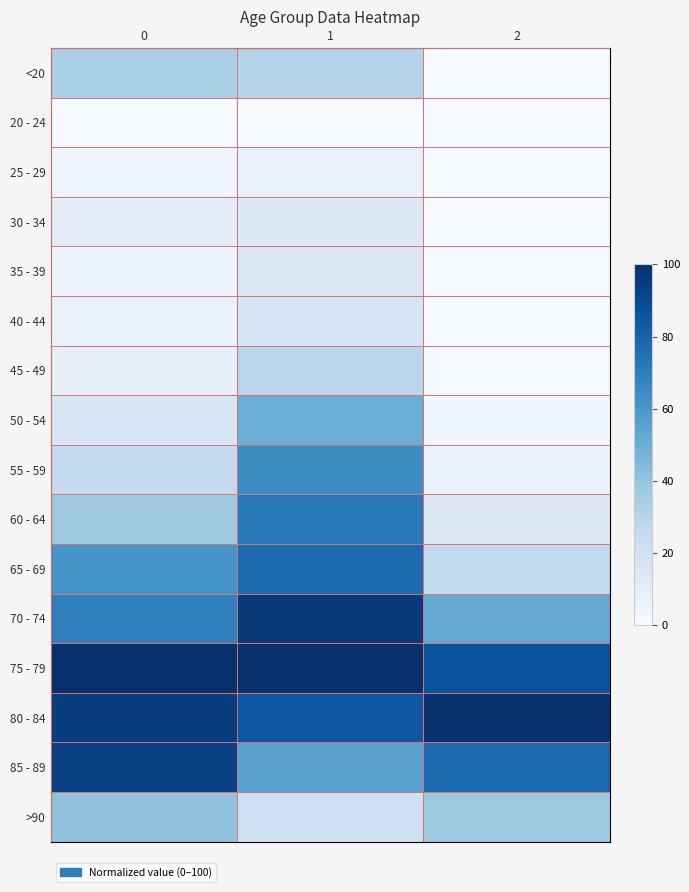

At 2, list the series in order from largest to smallest.

80 - 84, 75 - 79, 85 - 89, 70 - 74, >90, 65 - 69, 60 - 64, 55 - 59, 50 - 54, 45 - 49, 40 - 44, <20, 35 - 39, 30 - 34, 20 - 24, 25 - 29